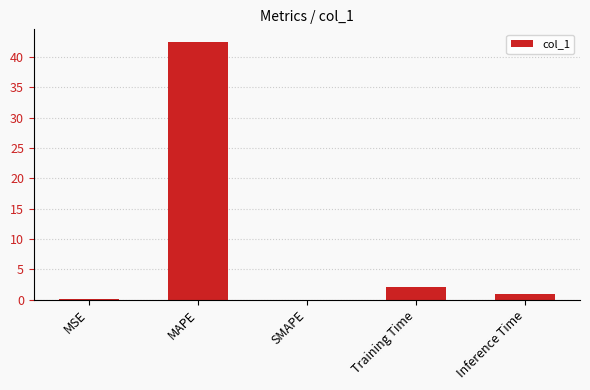

Which has a higher value, Training Time or MAPE?

MAPE